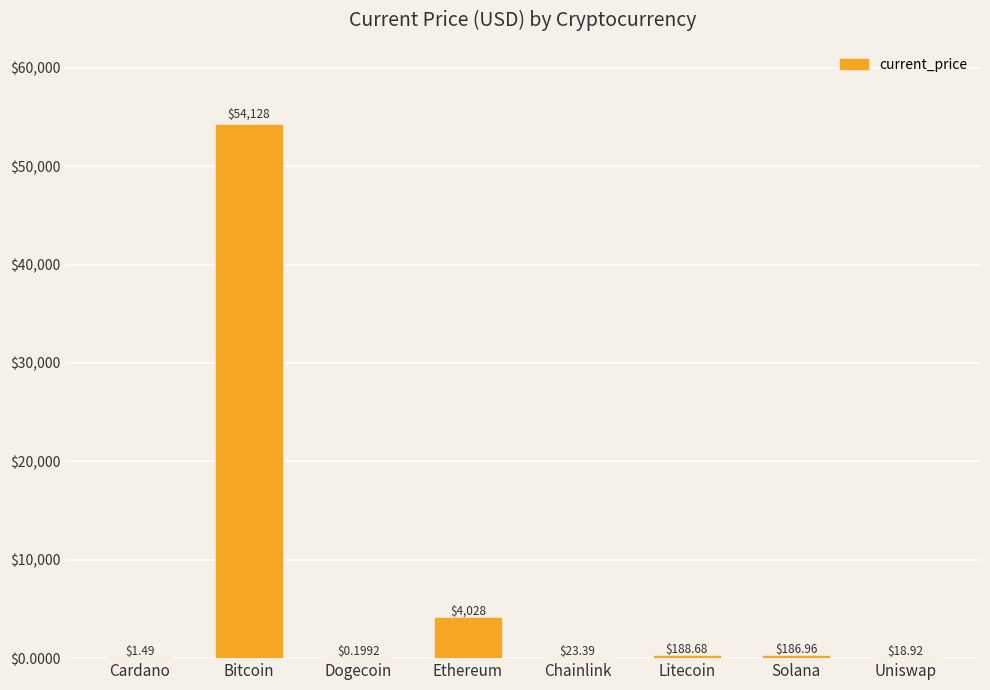

At which label does the data first exceed 186?

Bitcoin